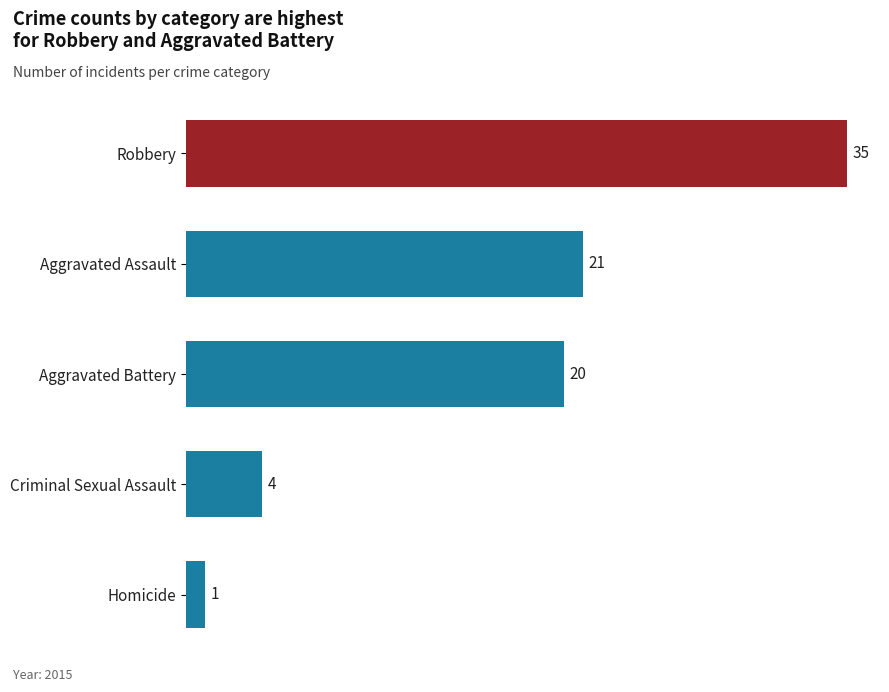

The chart shows a value of 4 at Criminal Sexual Assault. True or false?

True